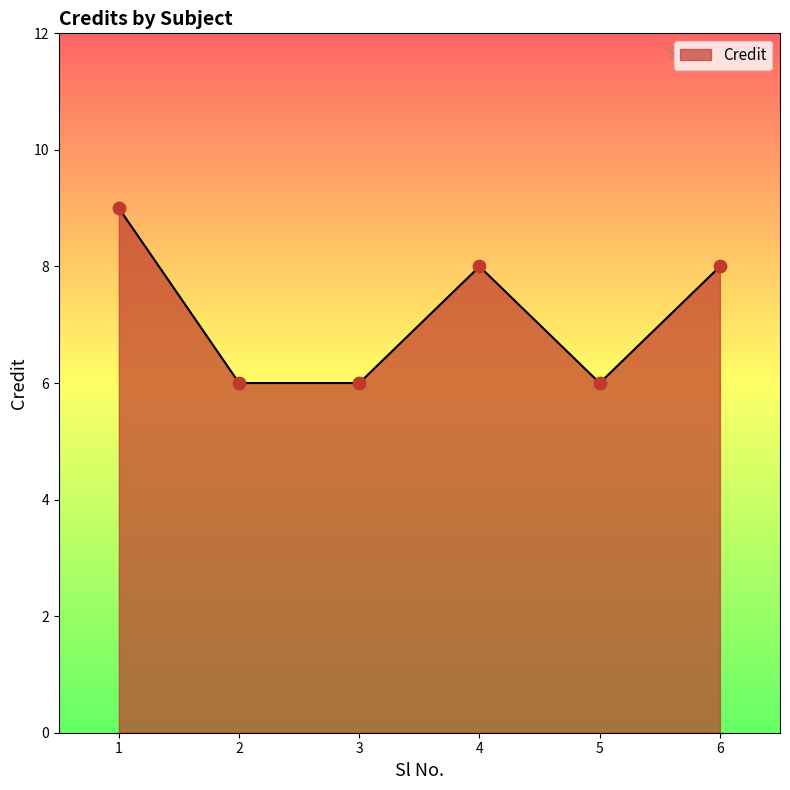

Between 1 and 2, which is larger?

1